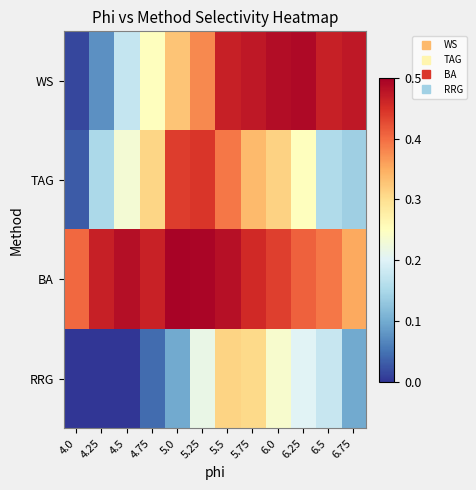

What is the maximum value shown in the chart?

0.5